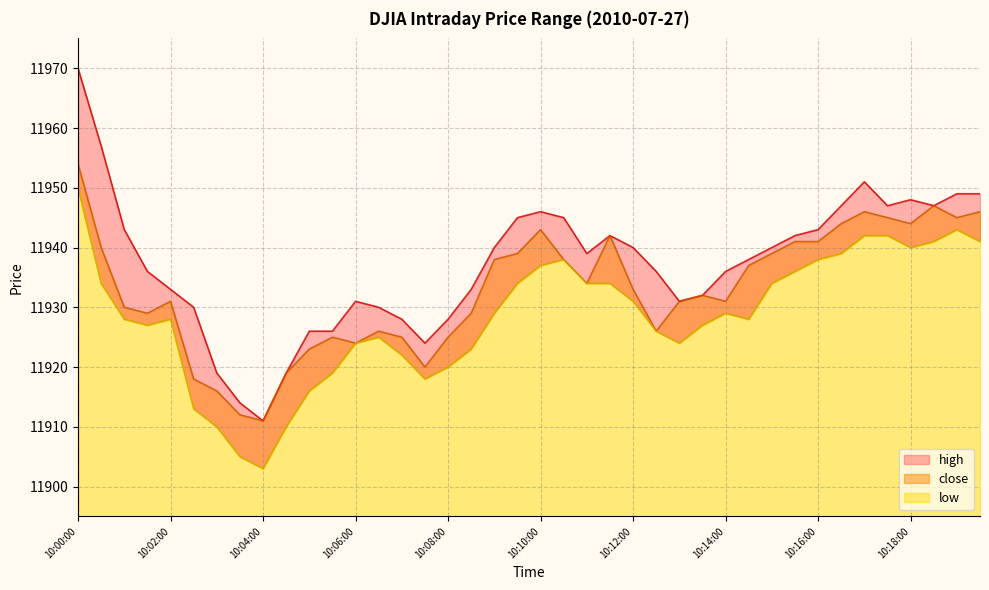

What is the difference between the maximum and minimum values in the high series?

59